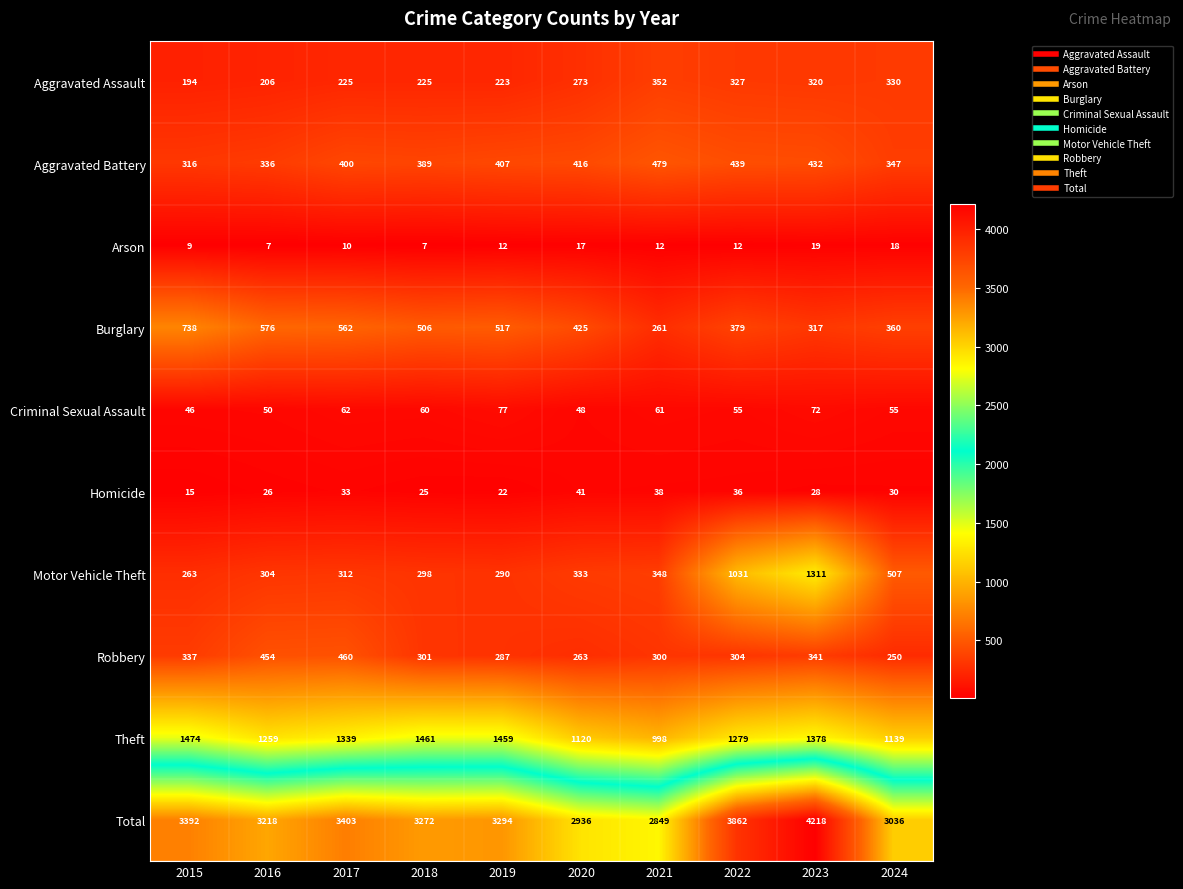

What is the greatest value displayed?

4218